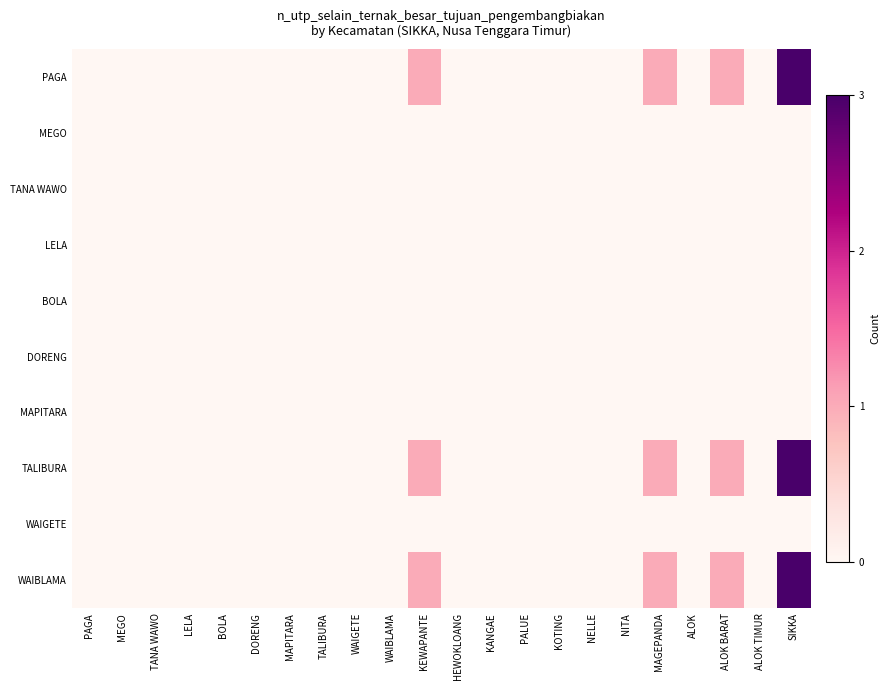

Reading left to right, extract all data points from this chart.

PAGA: PAGA=0	MEGO=0	TANA WAWO=0	LELA=0	BOLA=0	DORENG=0	MAPITARA=0	TALIBURA=0	WAIGETE=0	WAIBLAMA=0	KEWAPANTE=1	HEWOKLOANG=0	KANGAE=0	PALUE=0	KOTING=0	NELLE=0	NITA=0	MAGEPANDA=1	ALOK=0	ALOK BARAT=1	ALOK TIMUR=0	SIKKA=3
MEGO: PAGA=0	MEGO=0	TANA WAWO=0	LELA=0	BOLA=0	DORENG=0	MAPITARA=0	TALIBURA=0	WAIGETE=0	WAIBLAMA=0	KEWAPANTE=0	HEWOKLOANG=0	KANGAE=0	PALUE=0	KOTING=0	NELLE=0	NITA=0	MAGEPANDA=0	ALOK=0	ALOK BARAT=0	ALOK TIMUR=0	SIKKA=0
TANA WAWO: PAGA=0	MEGO=0	TANA WAWO=0	LELA=0	BOLA=0	DORENG=0	MAPITARA=0	TALIBURA=0	WAIGETE=0	WAIBLAMA=0	KEWAPANTE=0	HEWOKLOANG=0	KANGAE=0	PALUE=0	KOTING=0	NELLE=0	NITA=0	MAGEPANDA=0	ALOK=0	ALOK BARAT=0	ALOK TIMUR=0	SIKKA=0
LELA: PAGA=0	MEGO=0	TANA WAWO=0	LELA=0	BOLA=0	DORENG=0	MAPITARA=0	TALIBURA=0	WAIGETE=0	WAIBLAMA=0	KEWAPANTE=0	HEWOKLOANG=0	KANGAE=0	PALUE=0	KOTING=0	NELLE=0	NITA=0	MAGEPANDA=0	ALOK=0	ALOK BARAT=0	ALOK TIMUR=0	SIKKA=0
BOLA: PAGA=0	MEGO=0	TANA WAWO=0	LELA=0	BOLA=0	DORENG=0	MAPITARA=0	TALIBURA=0	WAIGETE=0	WAIBLAMA=0	KEWAPANTE=0	HEWOKLOANG=0	KANGAE=0	PALUE=0	KOTING=0	NELLE=0	NITA=0	MAGEPANDA=0	ALOK=0	ALOK BARAT=0	ALOK TIMUR=0	SIKKA=0
DORENG: PAGA=0	MEGO=0	TANA WAWO=0	LELA=0	BOLA=0	DORENG=0	MAPITARA=0	TALIBURA=0	WAIGETE=0	WAIBLAMA=0	KEWAPANTE=0	HEWOKLOANG=0	KANGAE=0	PALUE=0	KOTING=0	NELLE=0	NITA=0	MAGEPANDA=0	ALOK=0	ALOK BARAT=0	ALOK TIMUR=0	SIKKA=0
MAPITARA: PAGA=0	MEGO=0	TANA WAWO=0	LELA=0	BOLA=0	DORENG=0	MAPITARA=0	TALIBURA=0	WAIGETE=0	WAIBLAMA=0	KEWAPANTE=0	HEWOKLOANG=0	KANGAE=0	PALUE=0	KOTING=0	NELLE=0	NITA=0	MAGEPANDA=0	ALOK=0	ALOK BARAT=0	ALOK TIMUR=0	SIKKA=0
TALIBURA: PAGA=0	MEGO=0	TANA WAWO=0	LELA=0	BOLA=0	DORENG=0	MAPITARA=0	TALIBURA=0	WAIGETE=0	WAIBLAMA=0	KEWAPANTE=1	HEWOKLOANG=0	KANGAE=0	PALUE=0	KOTING=0	NELLE=0	NITA=0	MAGEPANDA=1	ALOK=0	ALOK BARAT=1	ALOK TIMUR=0	SIKKA=3
WAIGETE: PAGA=0	MEGO=0	TANA WAWO=0	LELA=0	BOLA=0	DORENG=0	MAPITARA=0	TALIBURA=0	WAIGETE=0	WAIBLAMA=0	KEWAPANTE=0	HEWOKLOANG=0	KANGAE=0	PALUE=0	KOTING=0	NELLE=0	NITA=0	MAGEPANDA=0	ALOK=0	ALOK BARAT=0	ALOK TIMUR=0	SIKKA=0
WAIBLAMA: PAGA=0	MEGO=0	TANA WAWO=0	LELA=0	BOLA=0	DORENG=0	MAPITARA=0	TALIBURA=0	WAIGETE=0	WAIBLAMA=0	KEWAPANTE=1	HEWOKLOANG=0	KANGAE=0	PALUE=0	KOTING=0	NELLE=0	NITA=0	MAGEPANDA=1	ALOK=0	ALOK BARAT=1	ALOK TIMUR=0	SIKKA=3